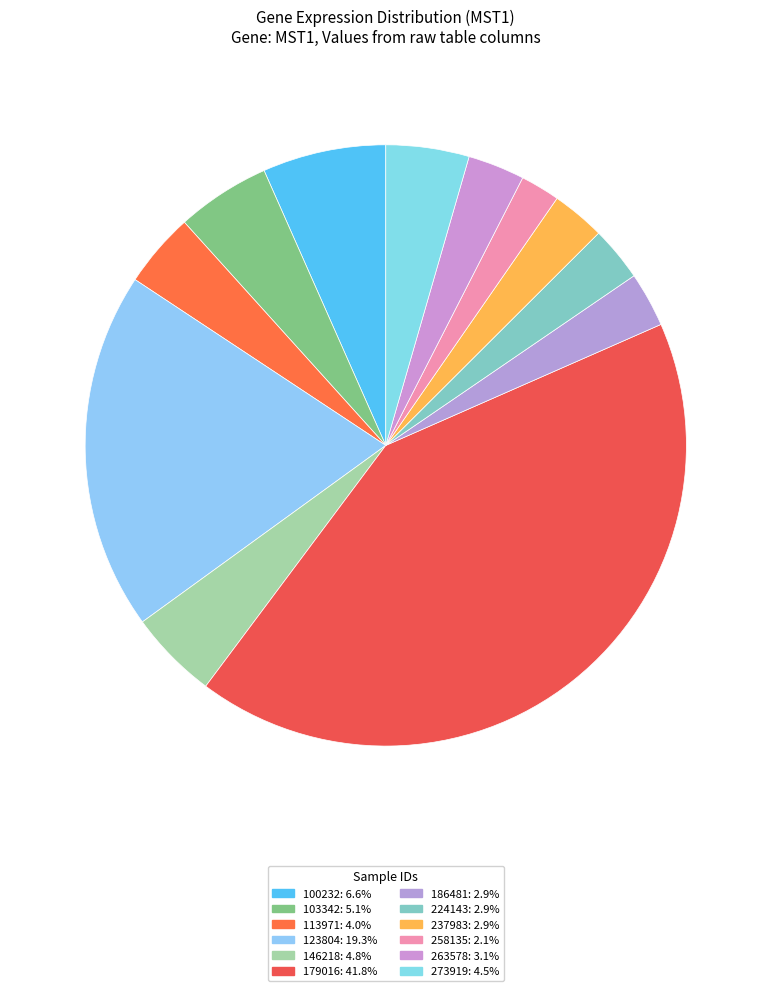

Is the sum of 123804 and 258135 greater than half?

No